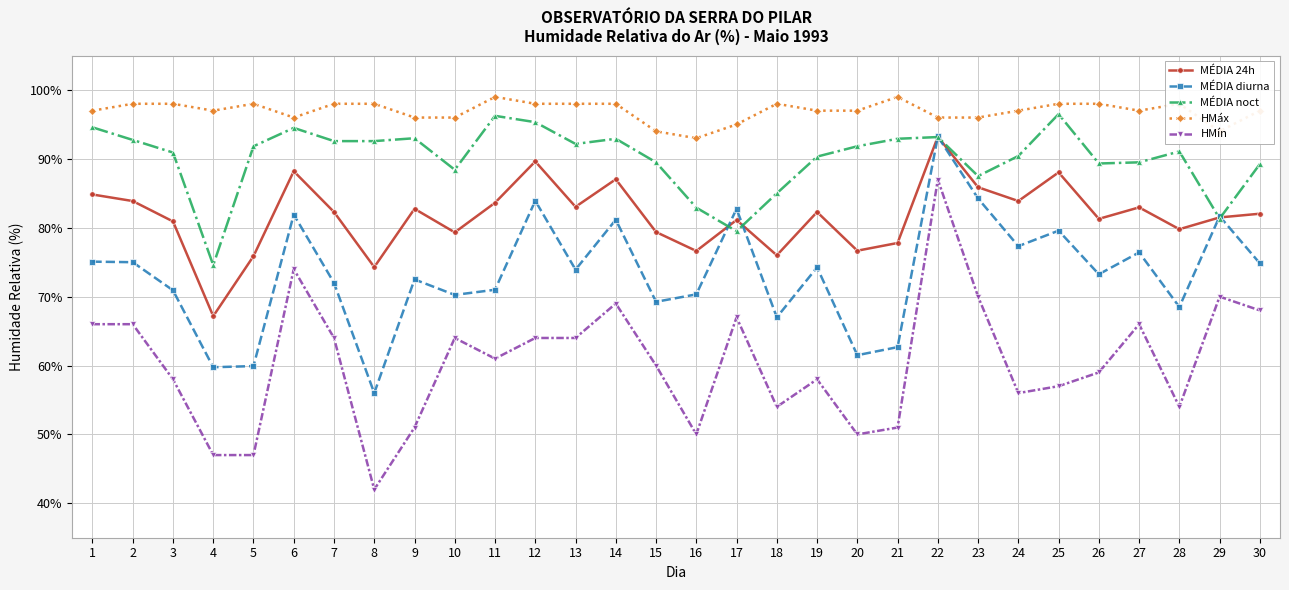

Which series has the largest total across all categories?

HMáx